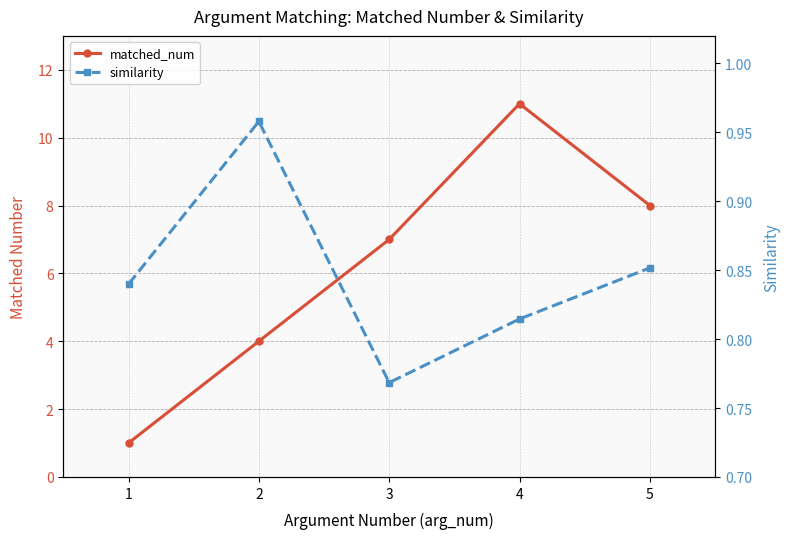

True or false: similarity and matched_num cross at least once.

False